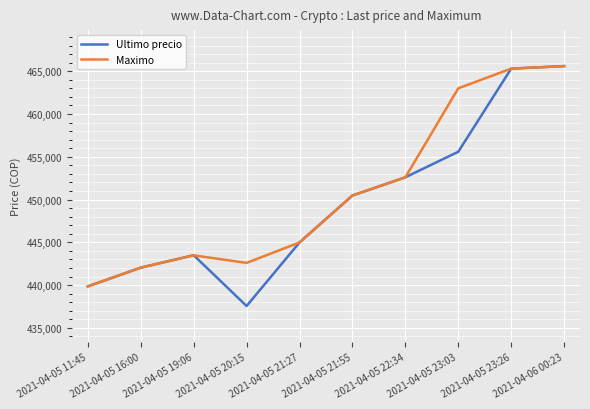

Which category has the lowest value in the Ultimo precio series?

2021-04-05 20:15